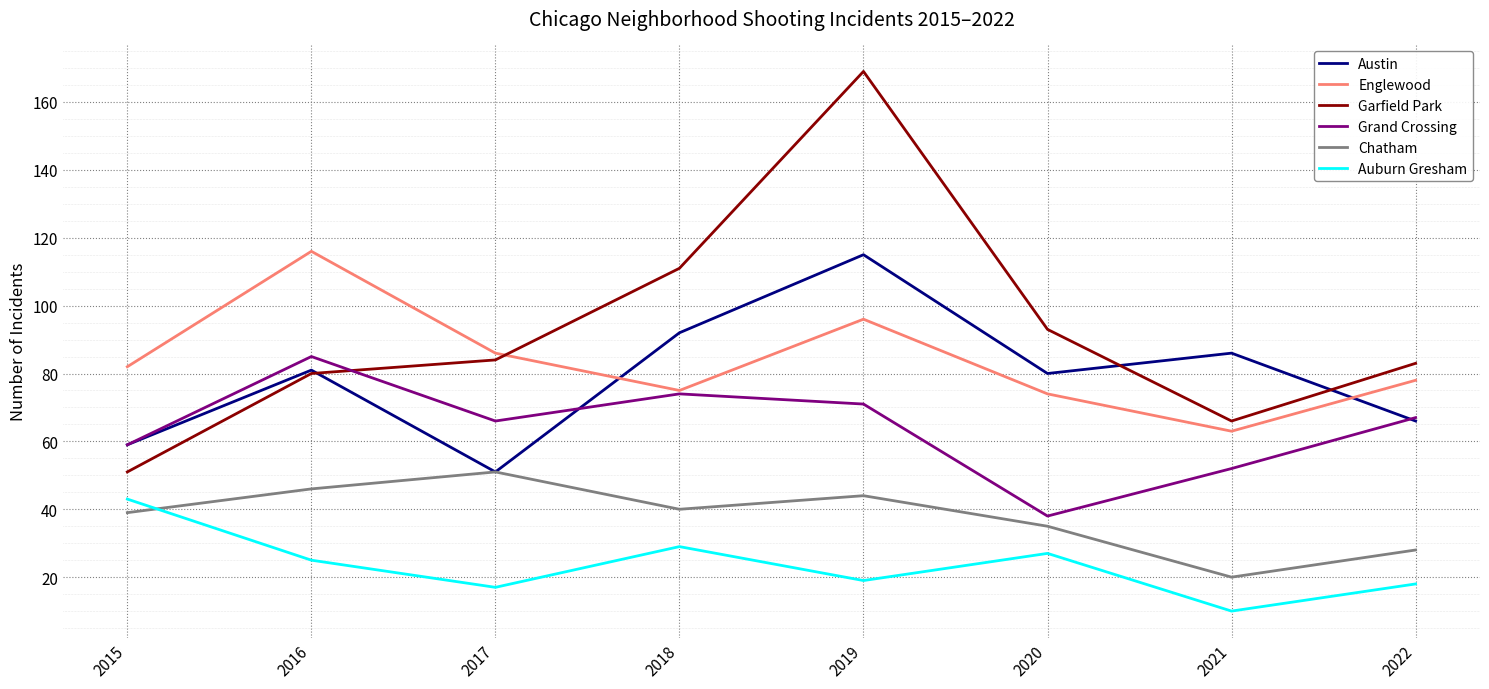

Where do Chatham and Auburn Gresham first cross each other?

2015 and 2016